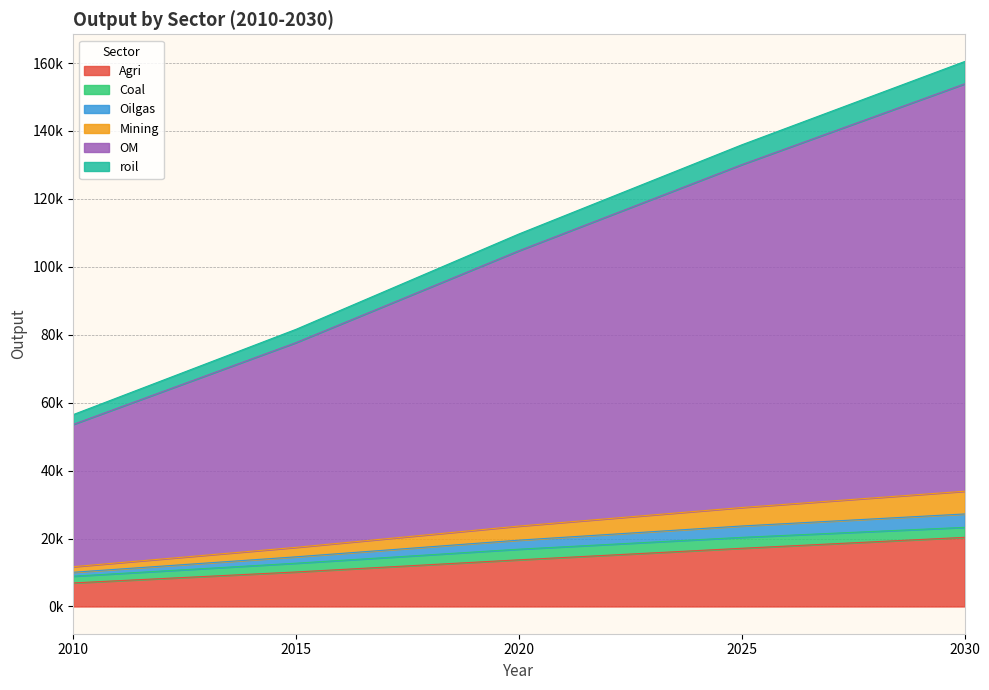

What are all the series names shown in the legend?

Agri, Coal, Oilgas, Mining, OM, roil